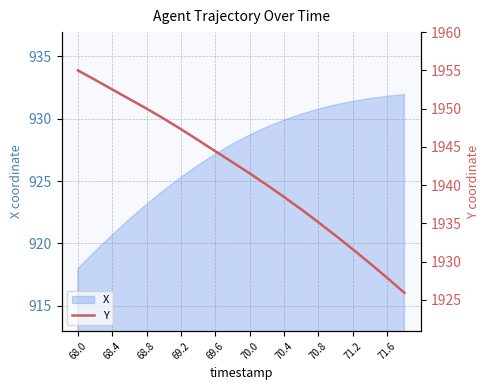

At which category does the chart reach its peak across all series?

68.0